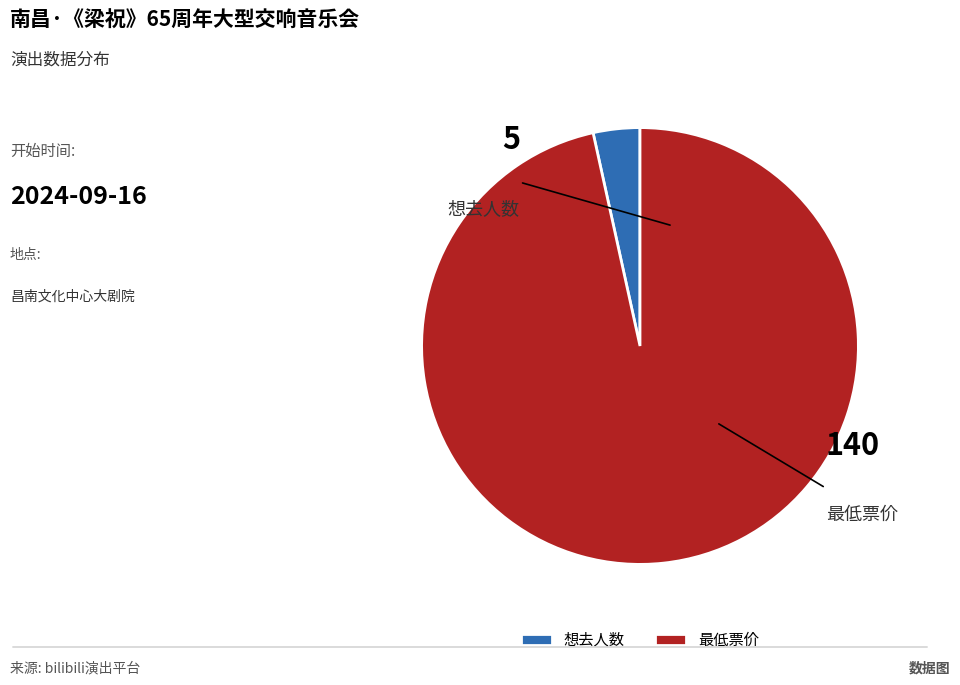

What percentage is the 最低票价 slice, to the nearest percent?

97%